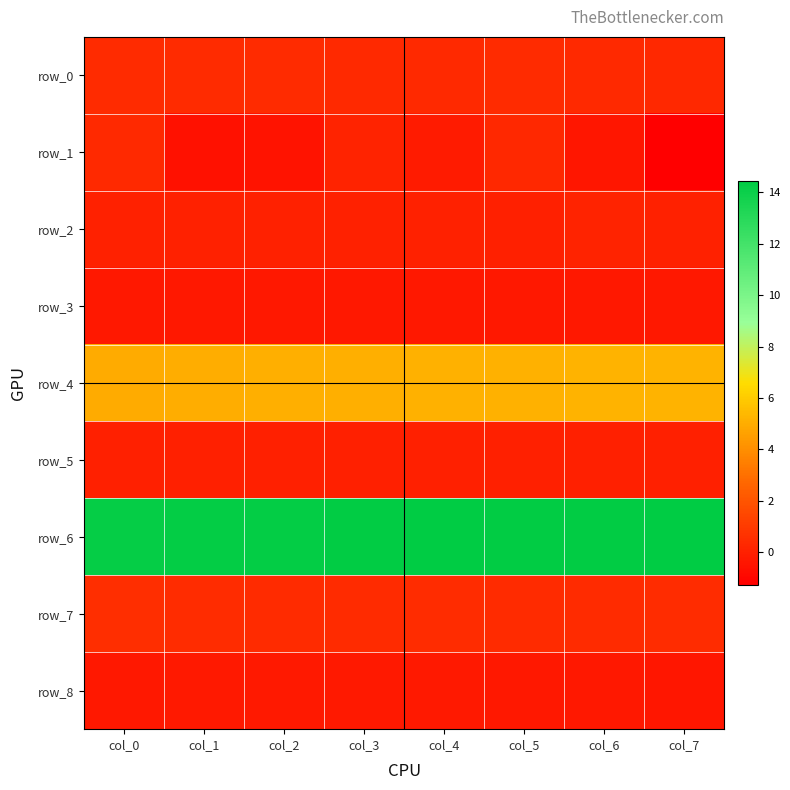

At col_5, list the series in order from smallest to largest.

row_3, row_8, row_2, row_5, row_1, row_0, row_7, row_4, row_6